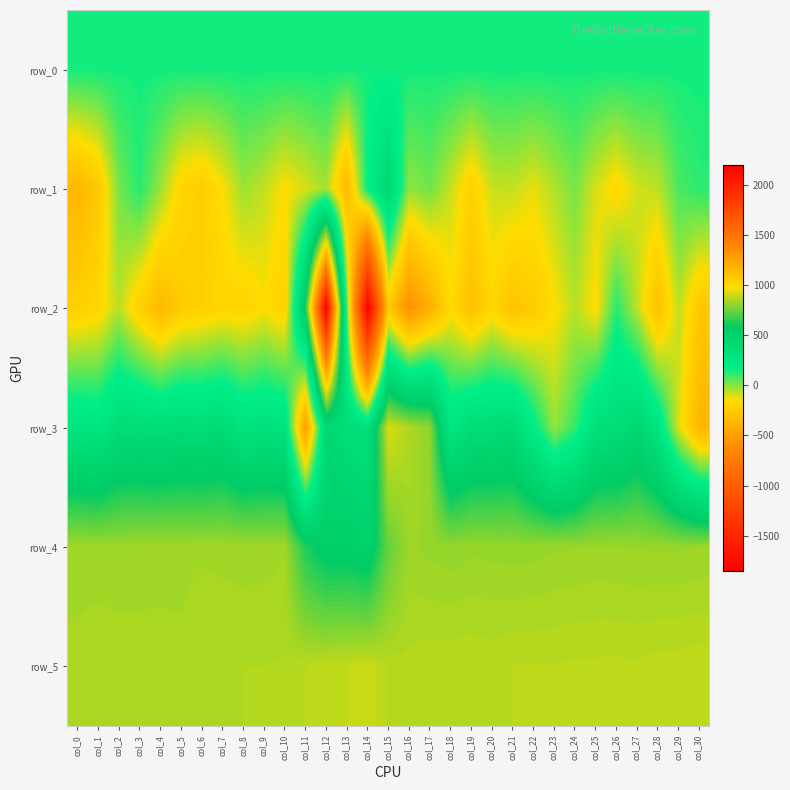

Is it true that row_1 equals -181.0 at col_26?

True